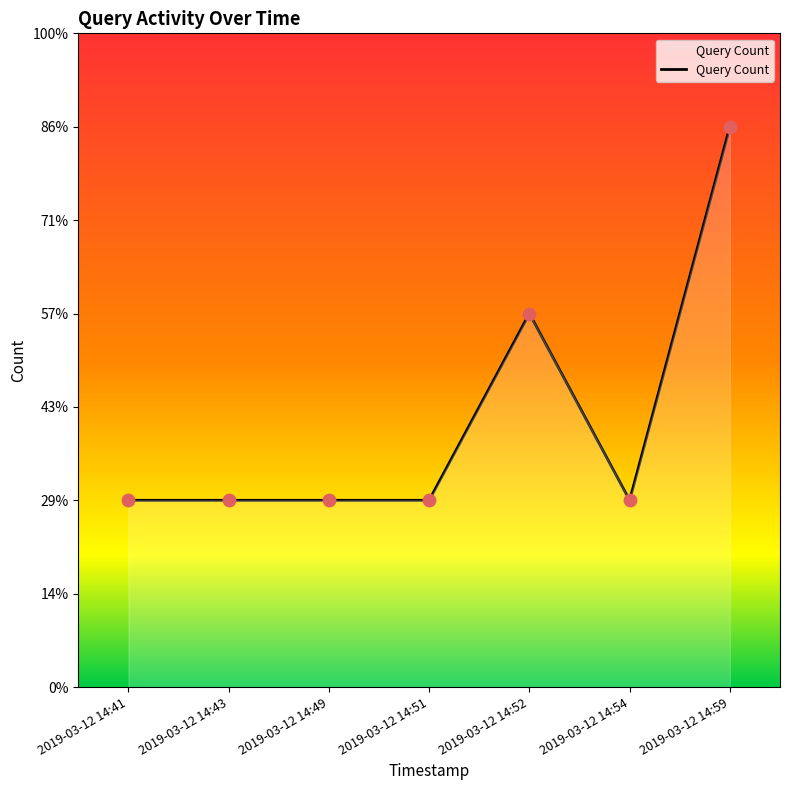

Is this an area chart (filled region under the line)?

Yes